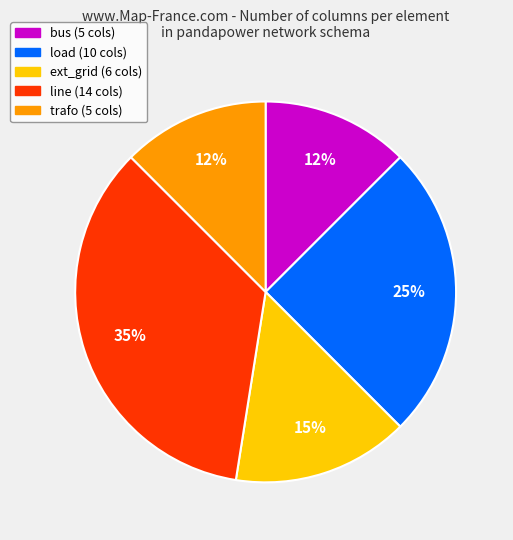

True or false: bus accounts for 24% of the total.

False